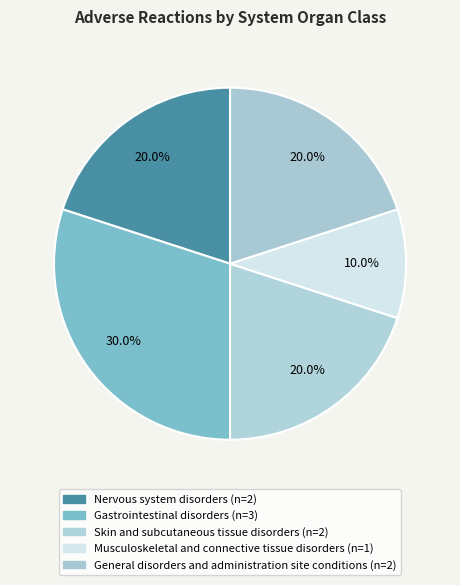

Which category has the smallest portion of the pie?

Musculoskeletal and connective tissue disorders